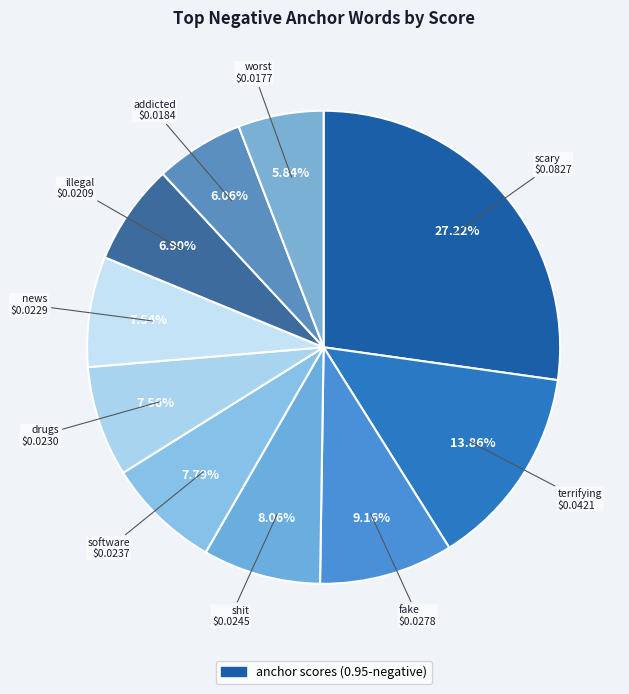

How many segments does this pie chart have?

10